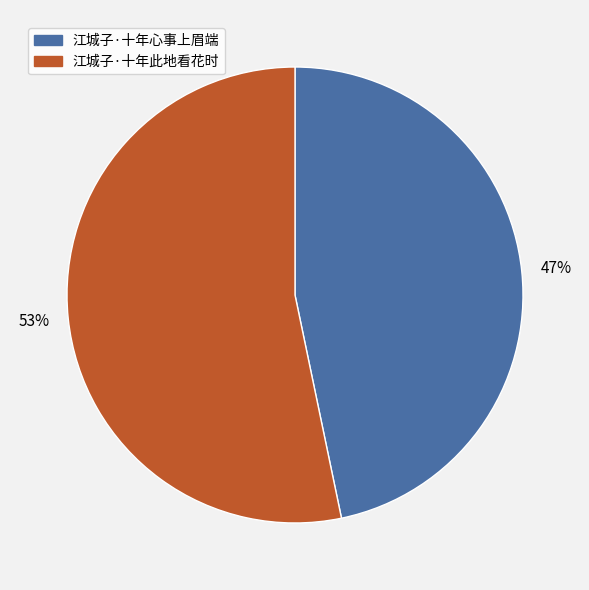

Combined, do 江城子·十年此地看花时 and 江城子·十年心事上眉端 account for over 50%?

Yes